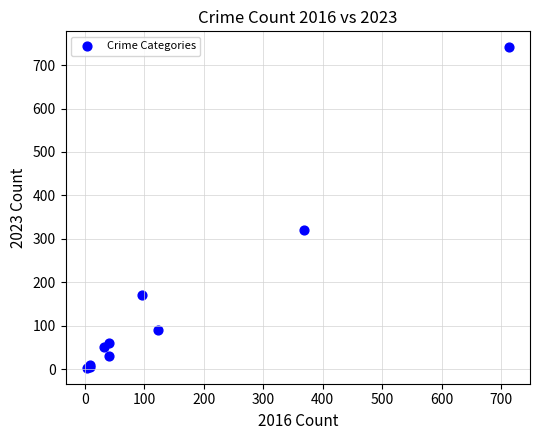

What Y value in the scatter plot is closest to 372?

321